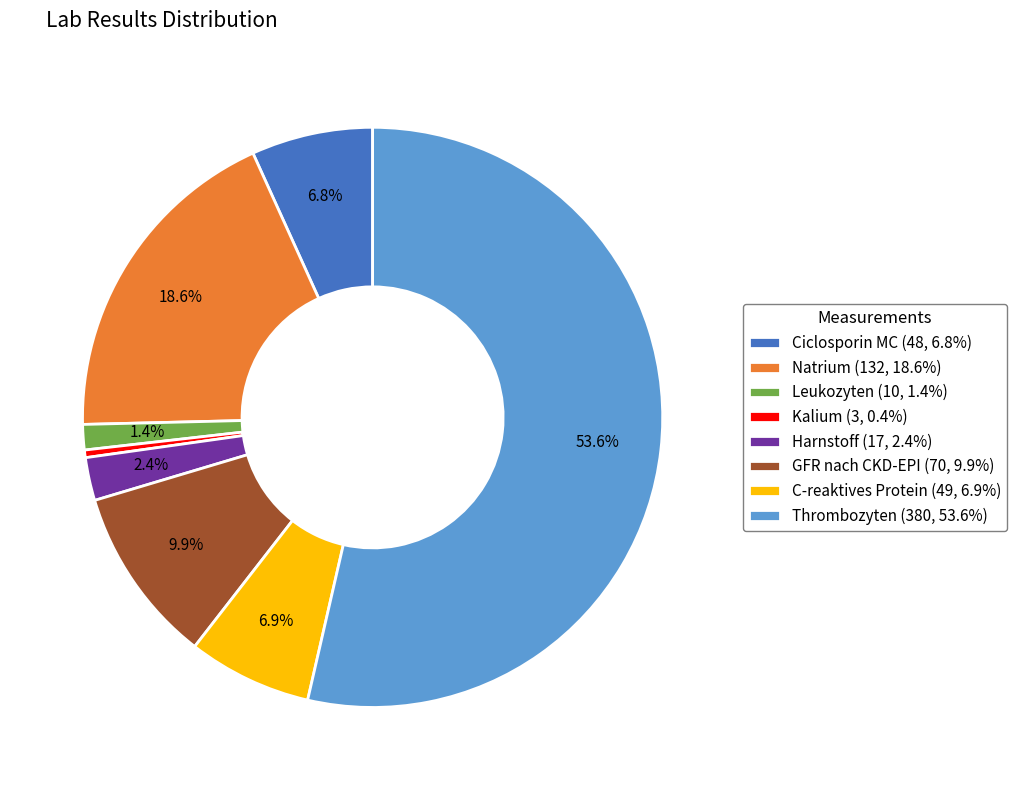

Which has a higher value, Ciclosporin MC (48, 6.8%) or Natrium (132, 18.6%)?

Natrium (132, 18.6%)